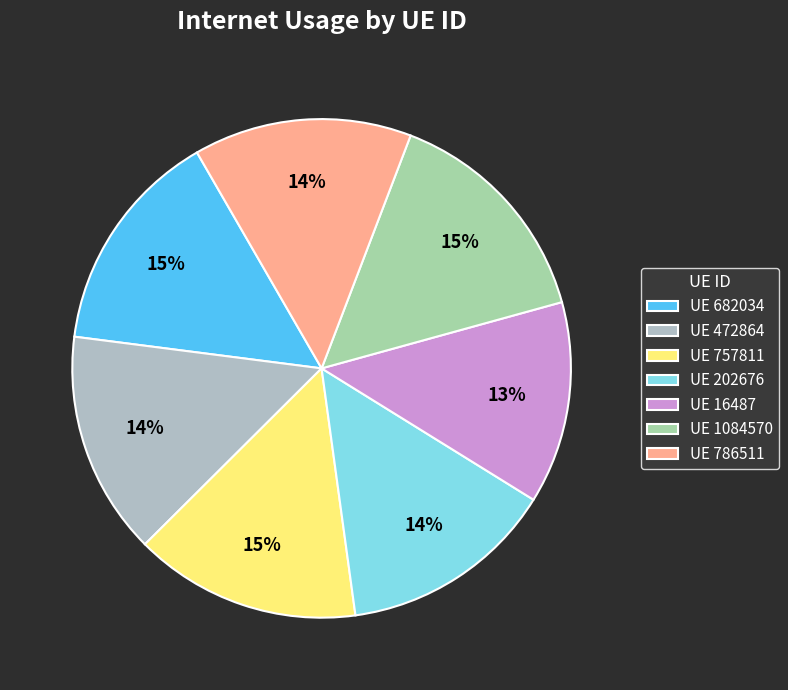

Which slice is the smallest?

UE 16487